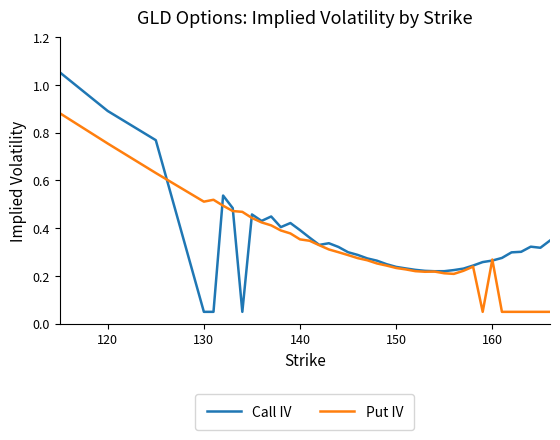

Which series has the largest range (max minus min)?

Call IV